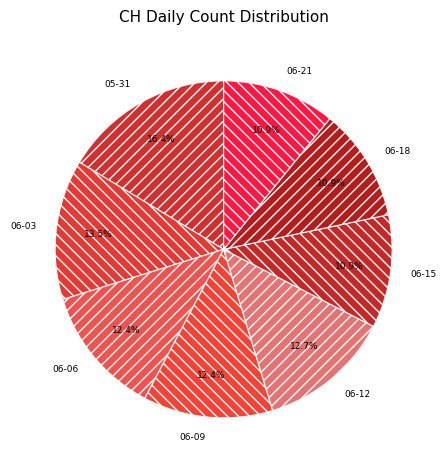

Does 06-18 represent more than half of the total?

No